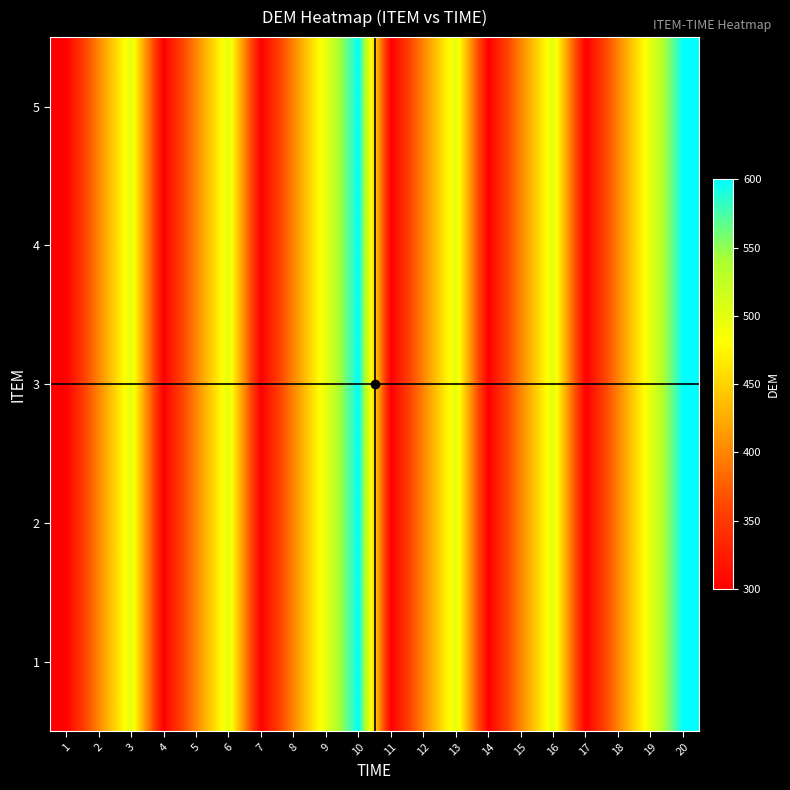

How many data points does each series have?

20